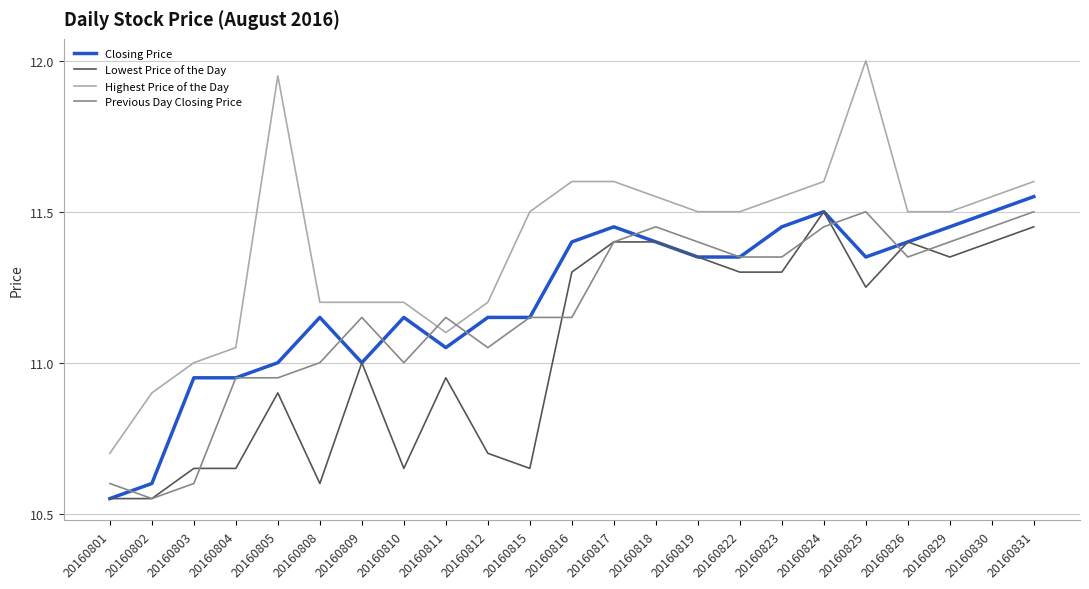

Does the chart display data point markers on the line(s)?

No